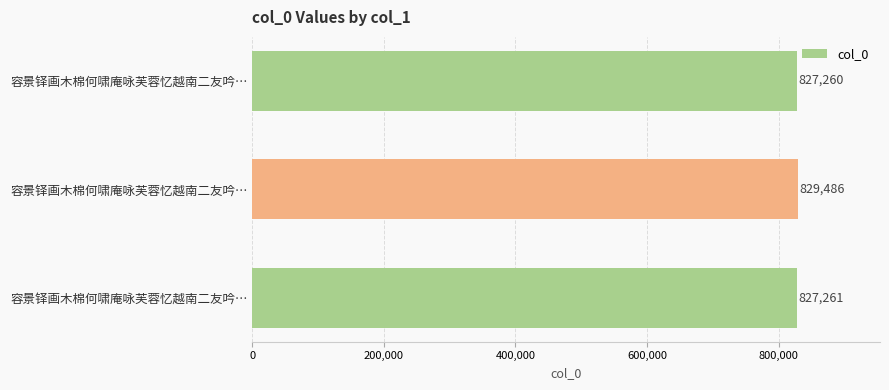

How many values are below 827261?

1